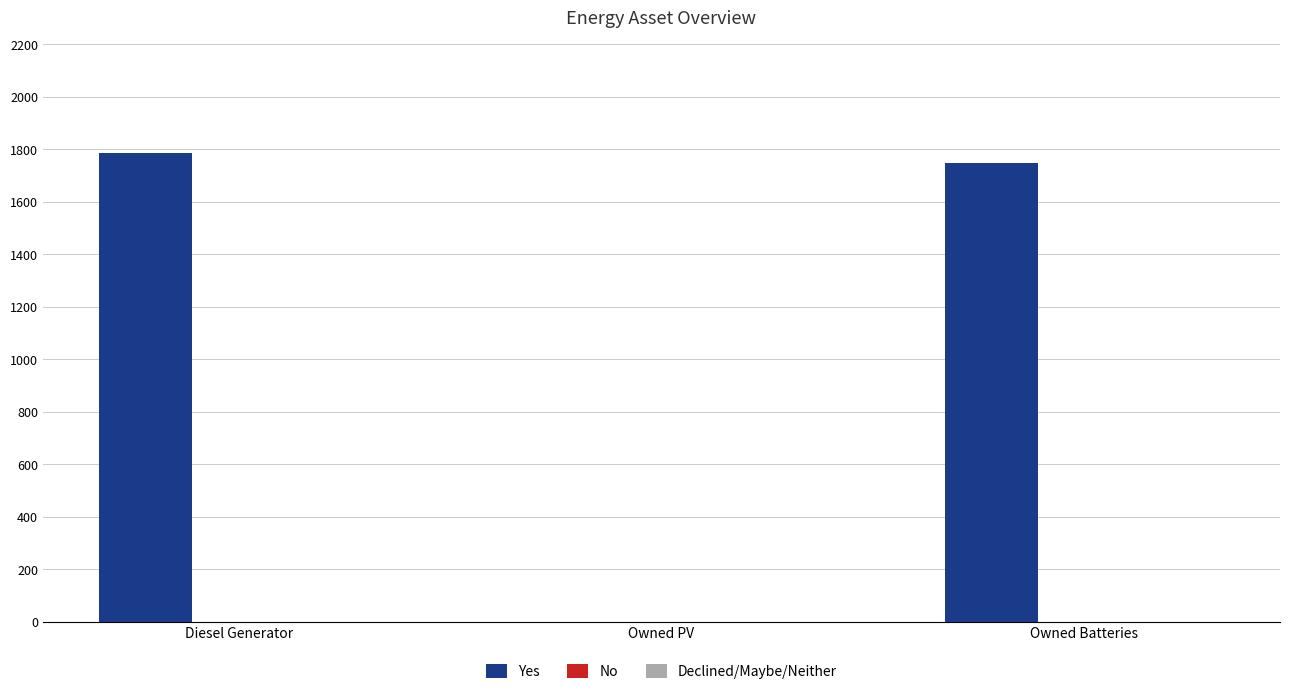

How many distinct data groups are displayed?

1